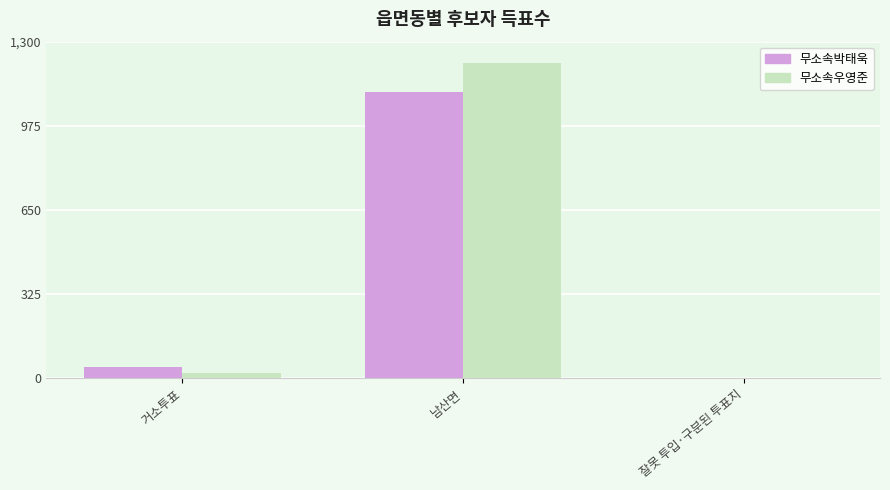

Reading right to left, list all the values displayed in this chart.

무소속박태욱: 1	1107	43
무소속우영준: 0	1217	22